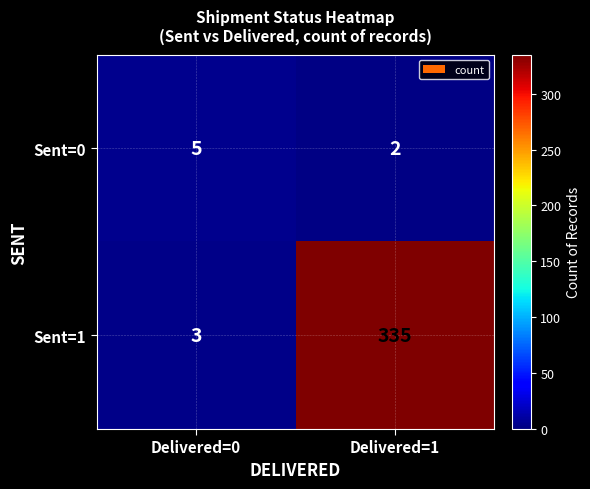

What is the sum of the Sent=1 values at Delivered=1 and Delivered=0?

338